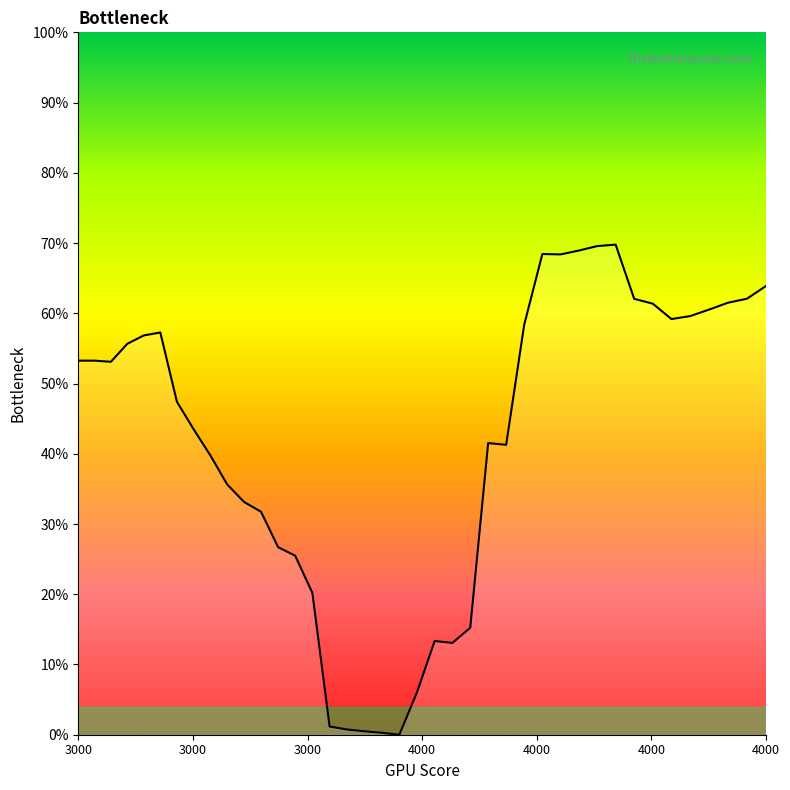

Is this an area chart (filled region under the line)?

Yes